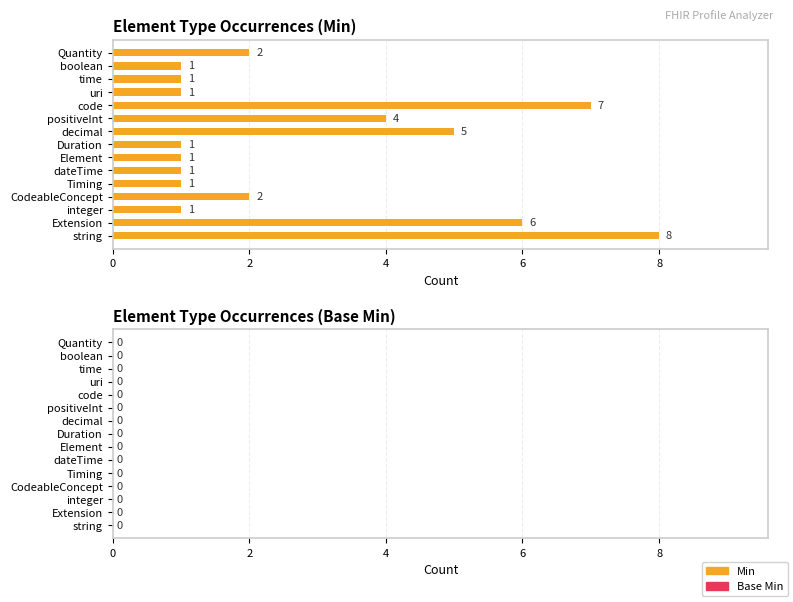

Is it true that the value at time is 1?

True